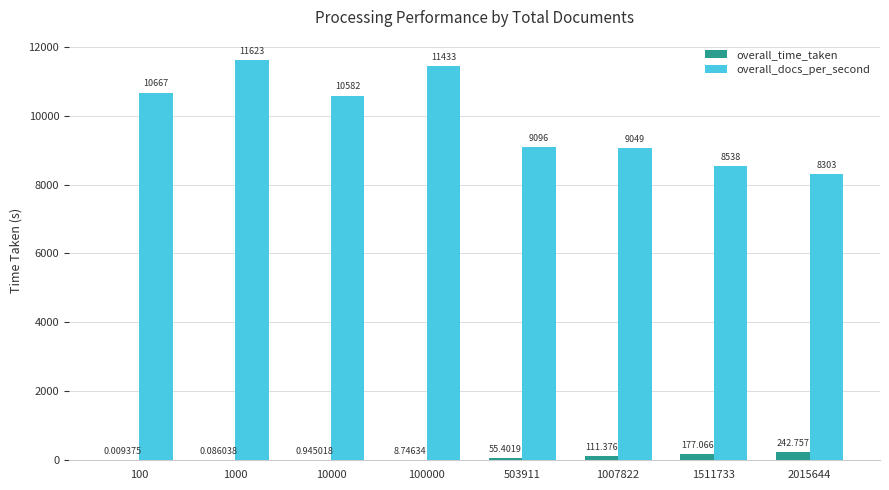

Is the value of overall_time_taken at 1511733 greater than the value of overall_docs_per_second at 1511733?

No